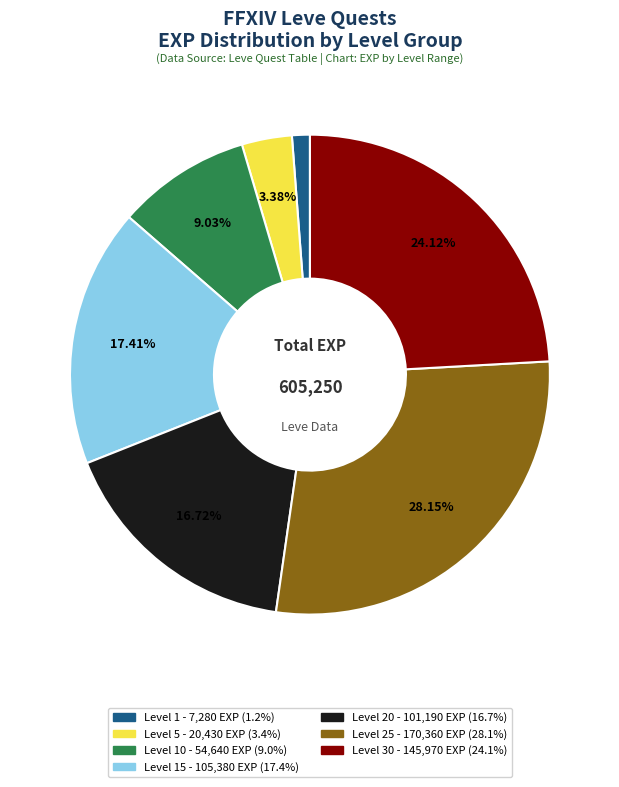

Is there a majority slice in this chart?

No